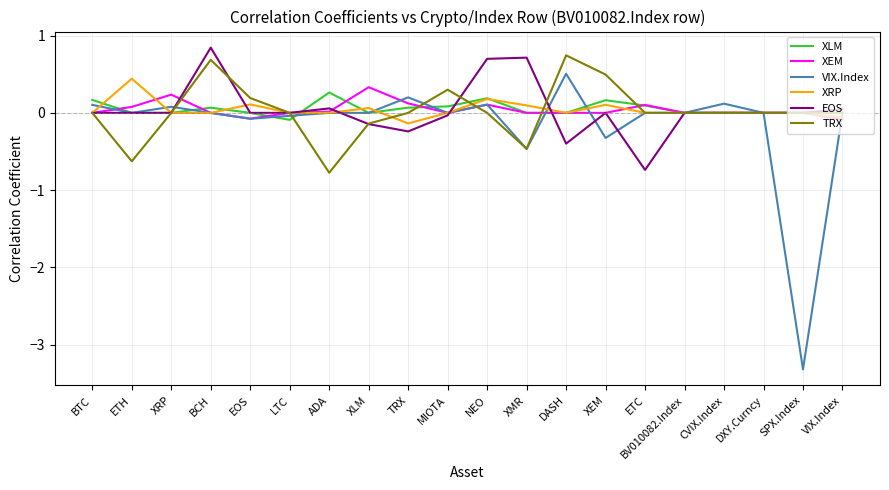

How many categories are shown in the chart?

20